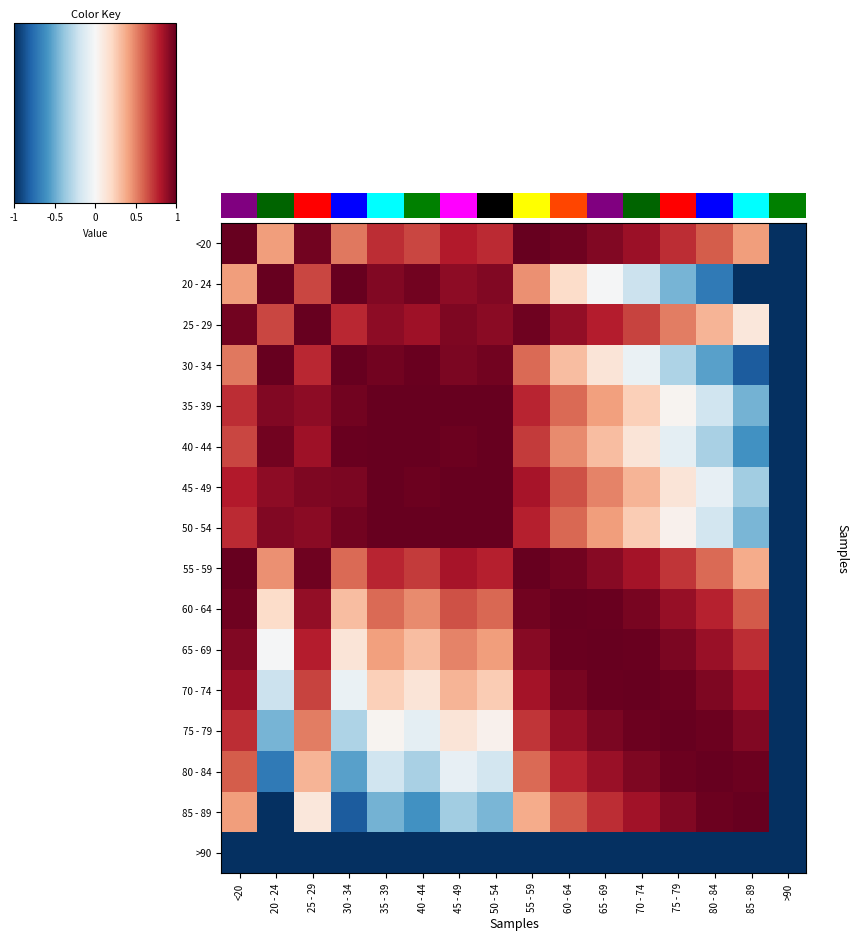

How many categories are shown in the chart?

16